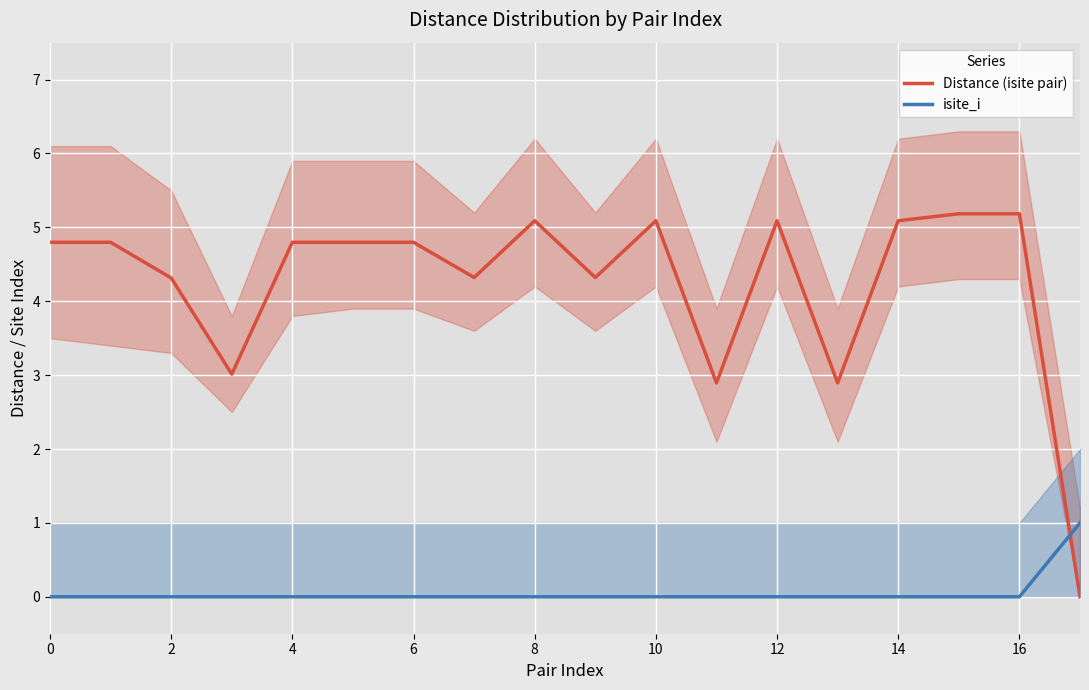

How many series are shown in this chart?

2